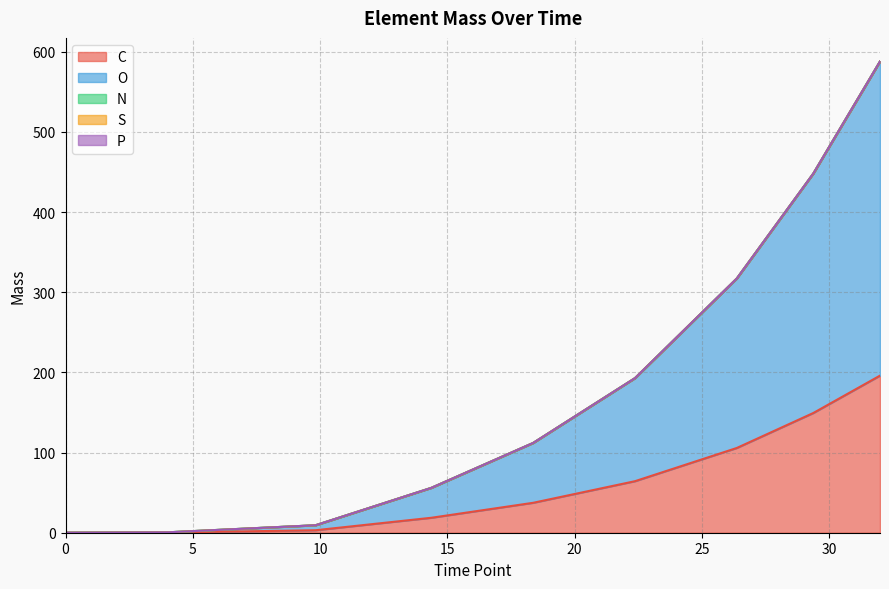

What is the value of the O point at the 6th from the left?

128.6